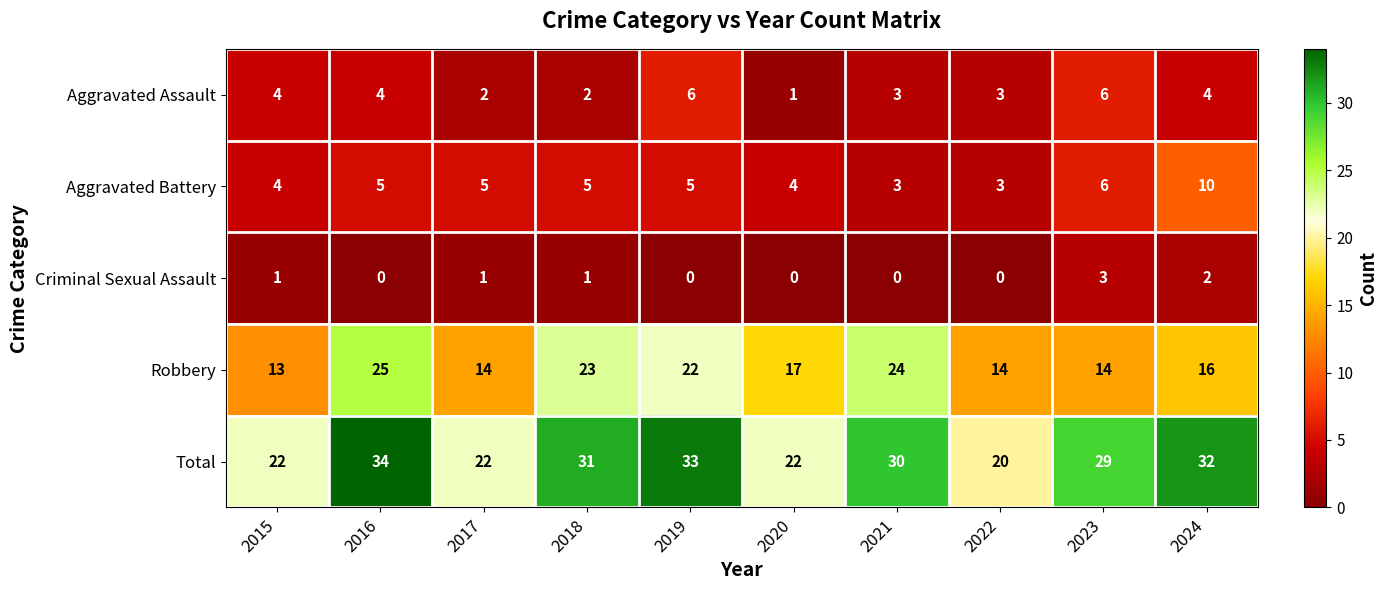

What is the greatest value displayed?

34